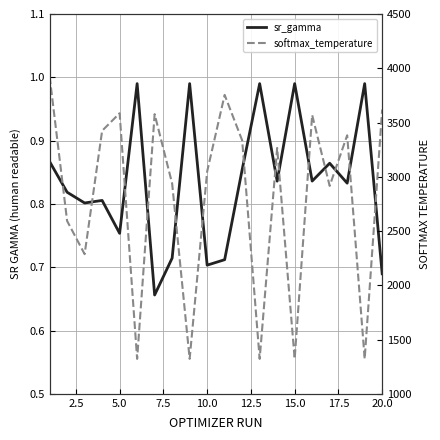

True or false: sr_gamma has a value of 0.2 at 18.

False